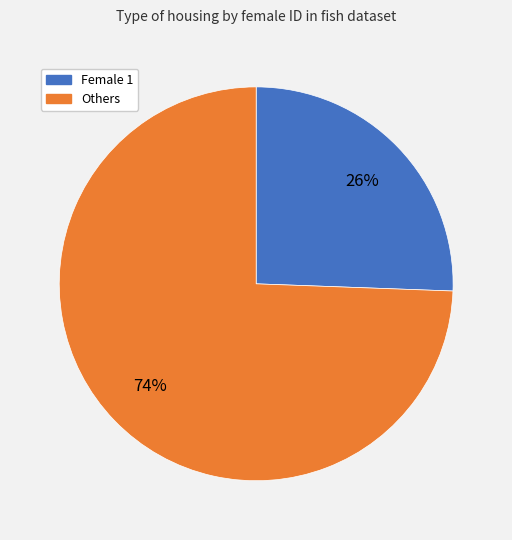

Count the number of slices in the pie.

2